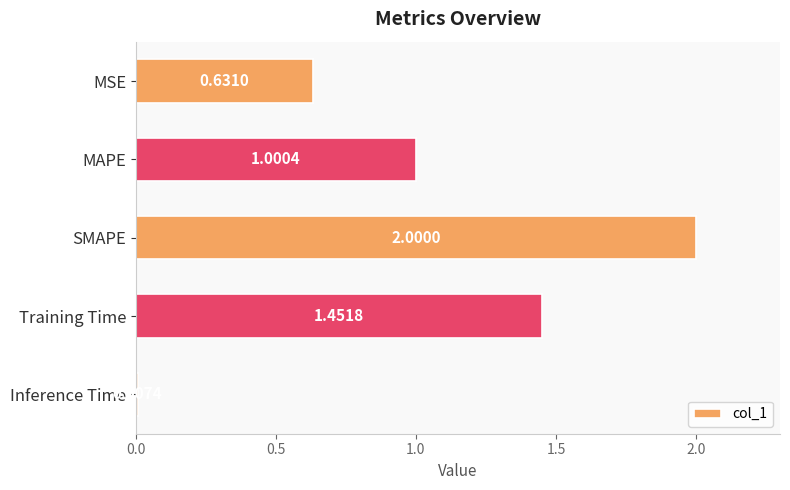

What is the change in value from SMAPE to Training Time?

-0.5